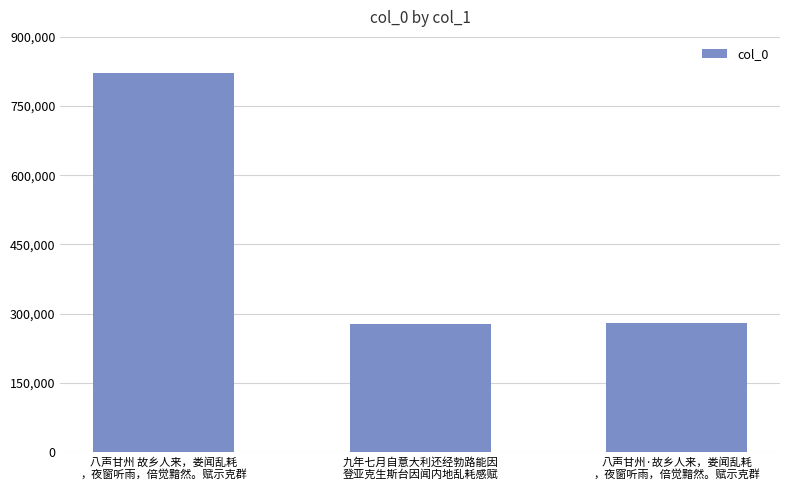

What is the smallest value displayed?

277327